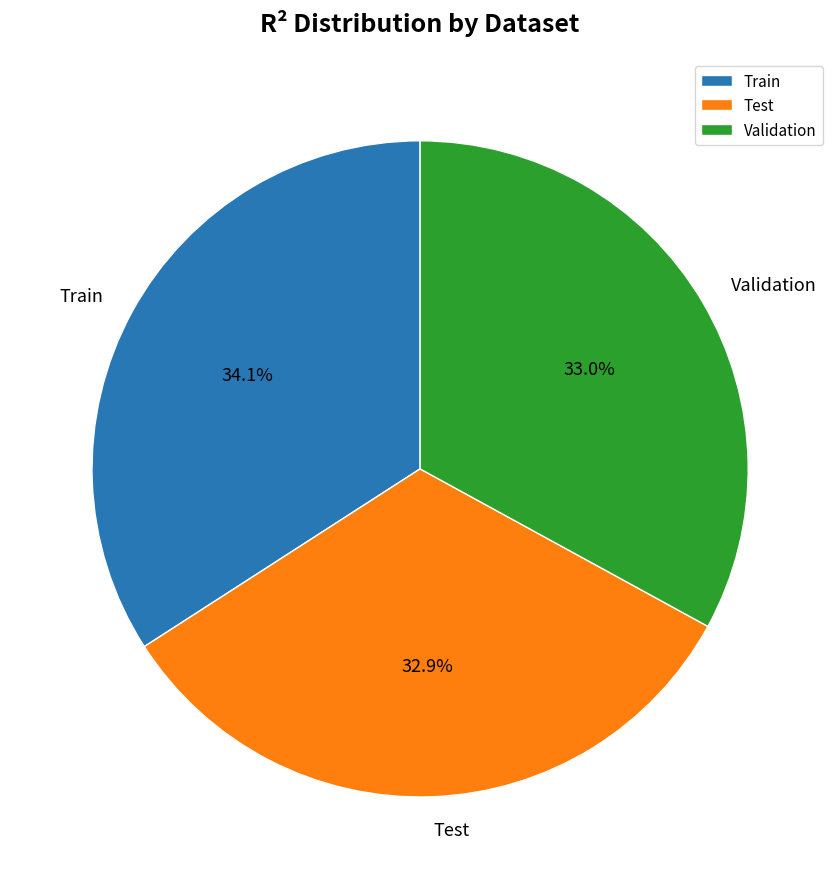

To the nearest percent, what is the difference between the largest and smallest slice percentages?

1%